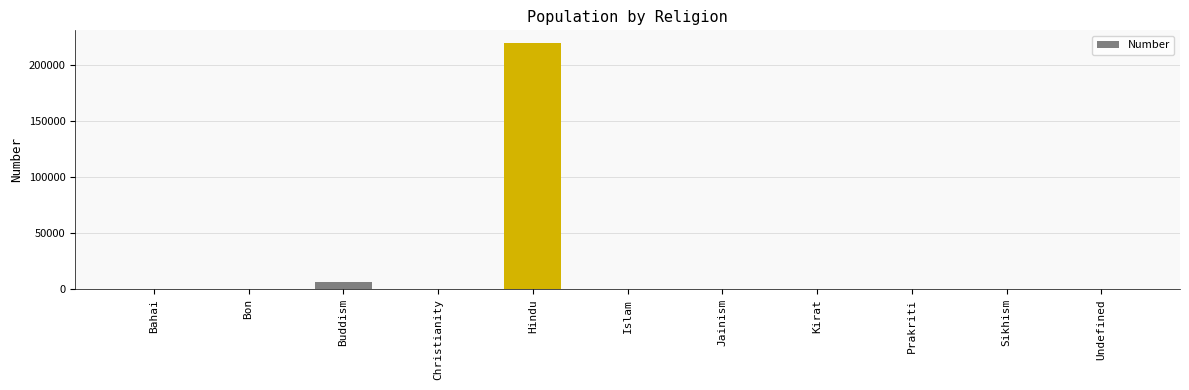

At which category does the chart reach its peak across all series?

Hindu